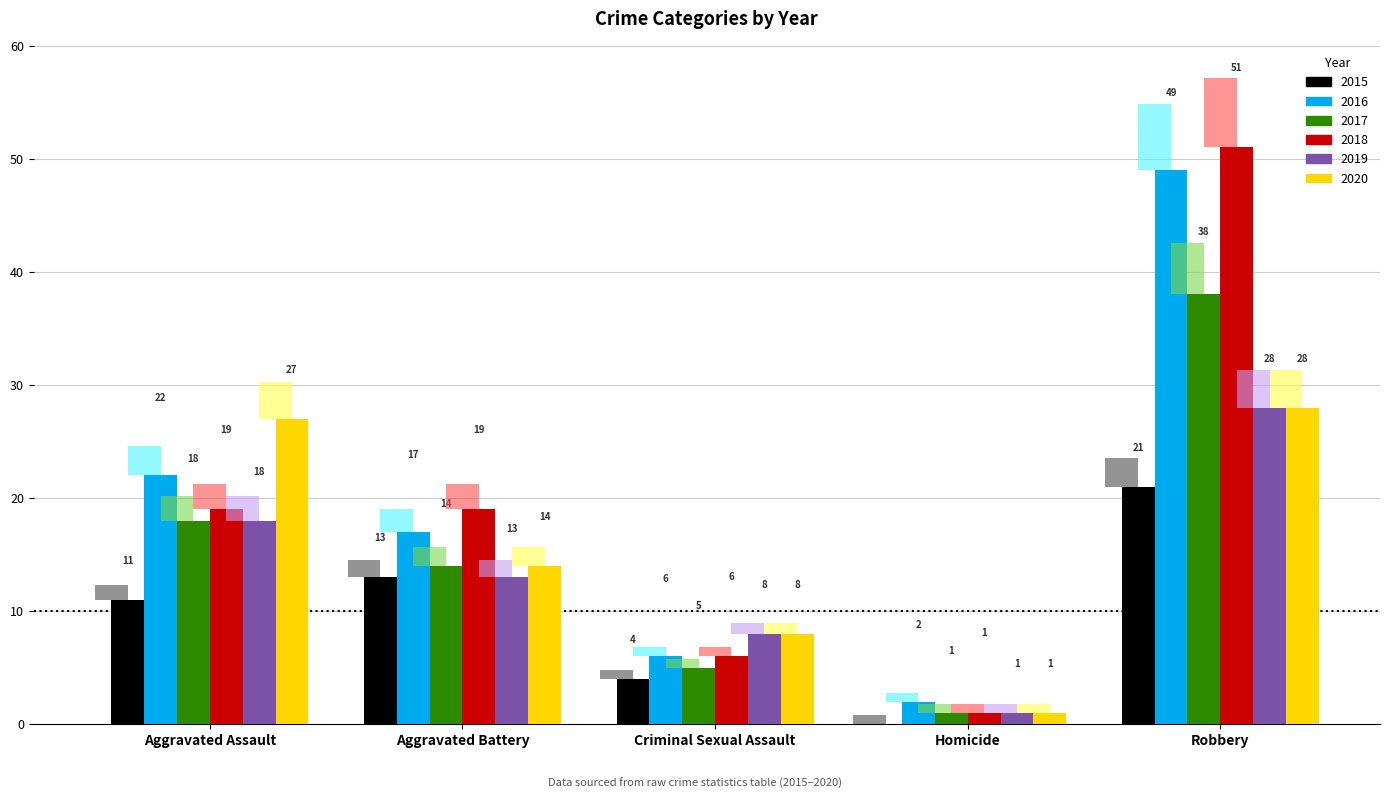

The 2019 series shows 1 at Homicide. True or false?

True